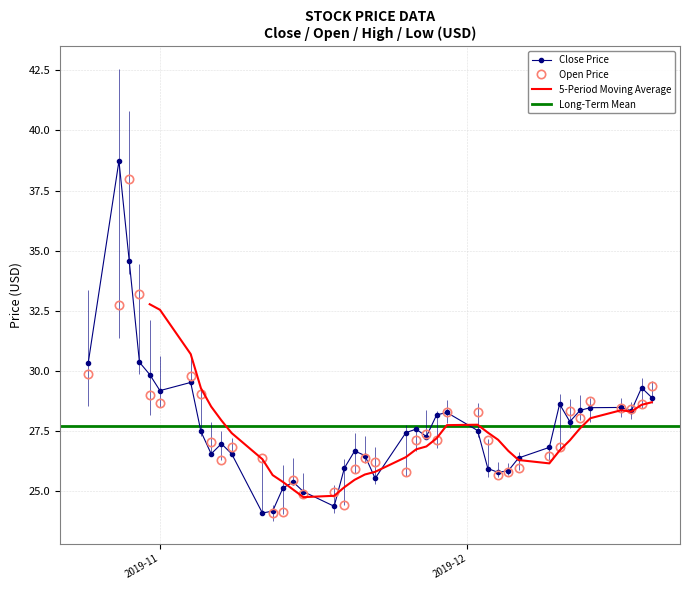

What is the highest value of the Open Price series?

38.0